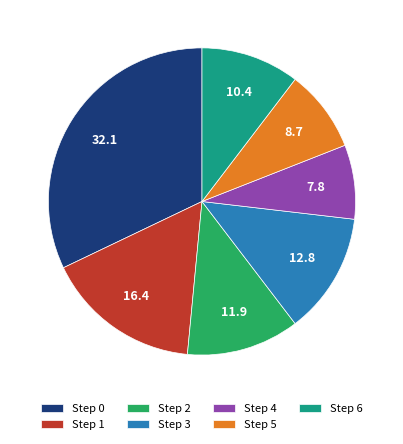

Is it true that Step 3 is 13% of the pie?

True